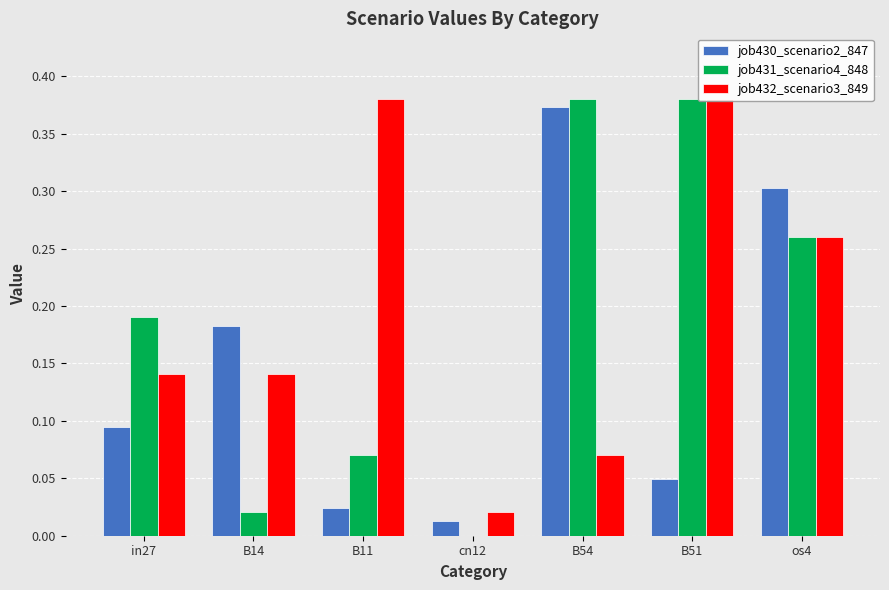

Which category has the highest value across all series?

B54